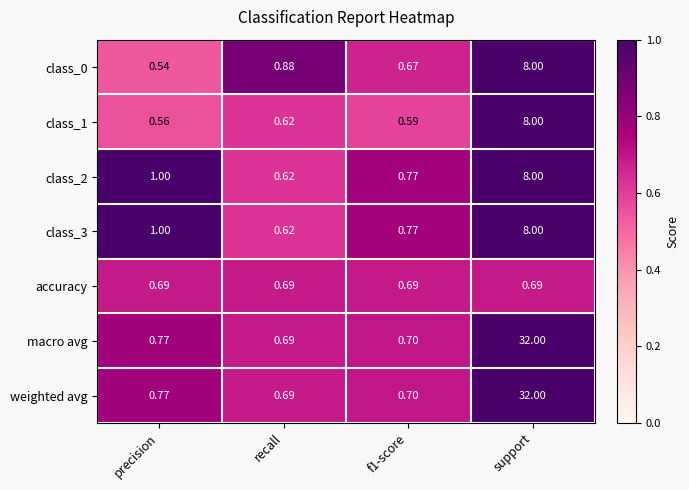

At which label does class_1 reach its peak?

support